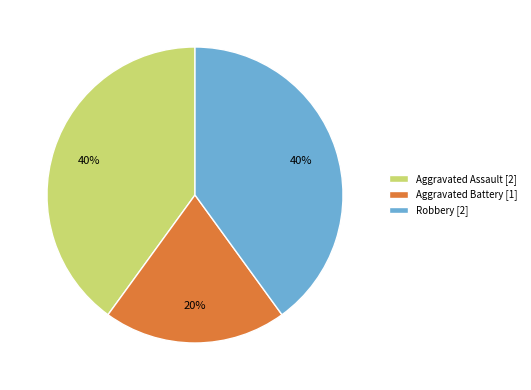

Is the sum of Robbery and Aggravated Battery greater than half?

Yes